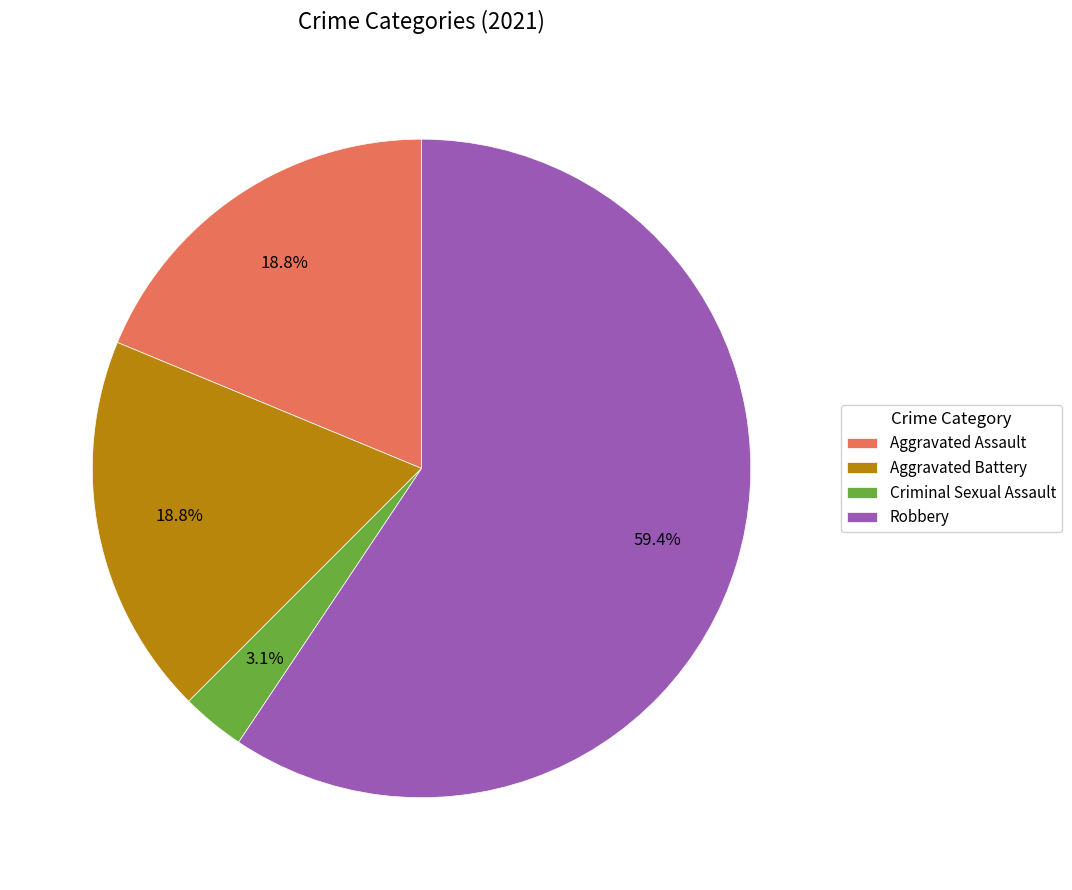

What percentage is the Aggravated Assault slice, to the nearest percent?

19%